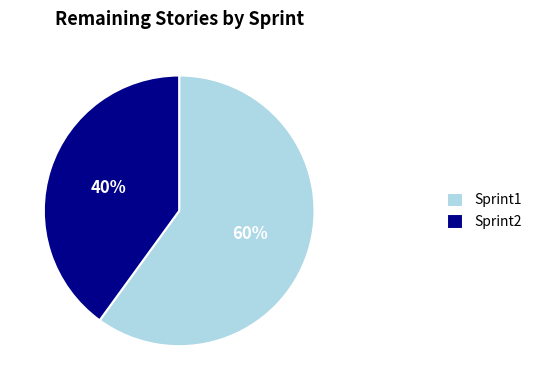

How many slices are in this pie chart?

2